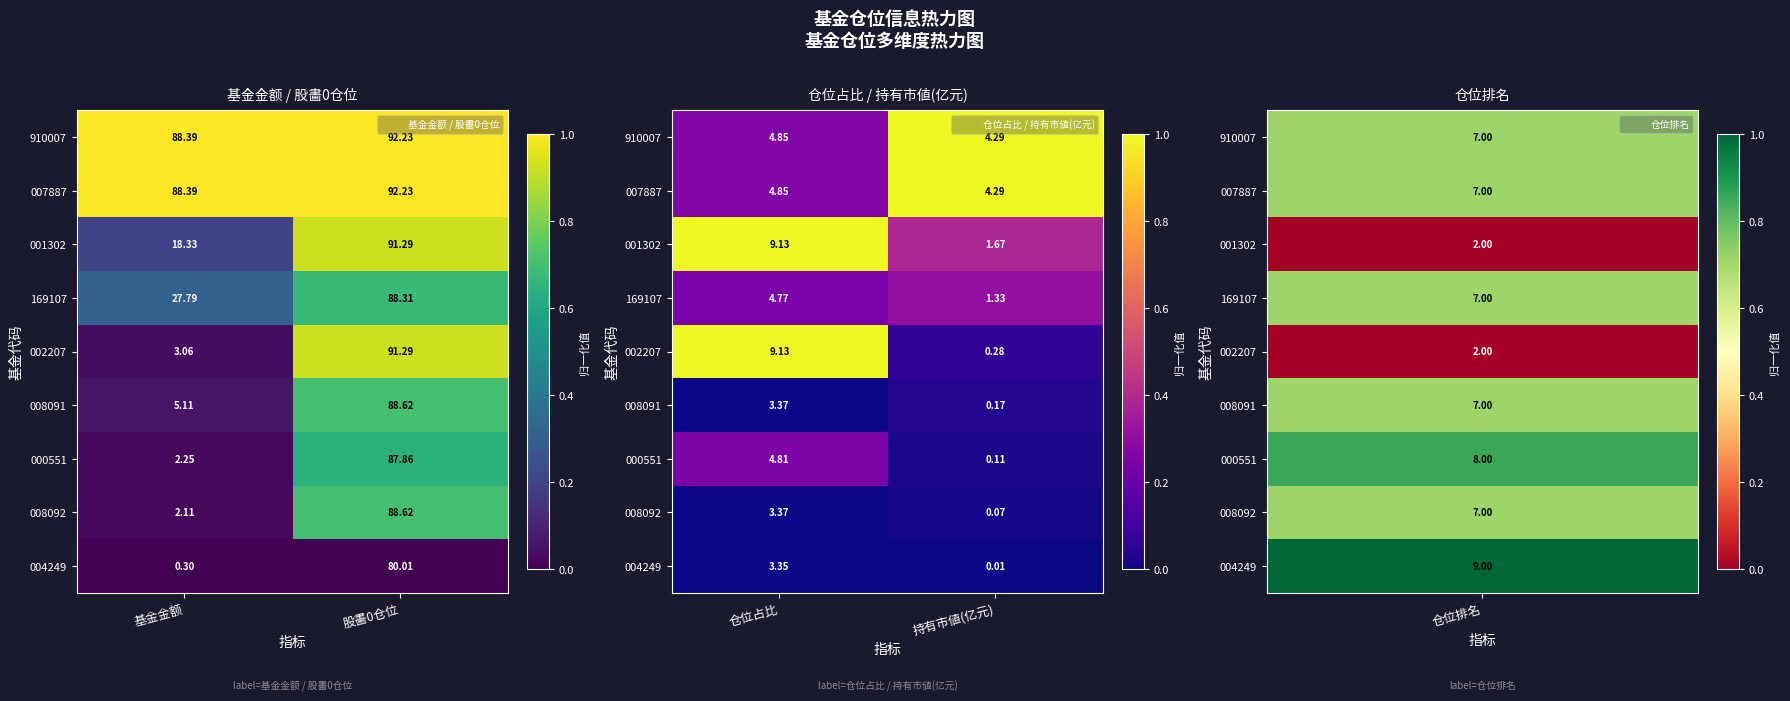

Where is 008092 nearest to the value 0?

仓位占比